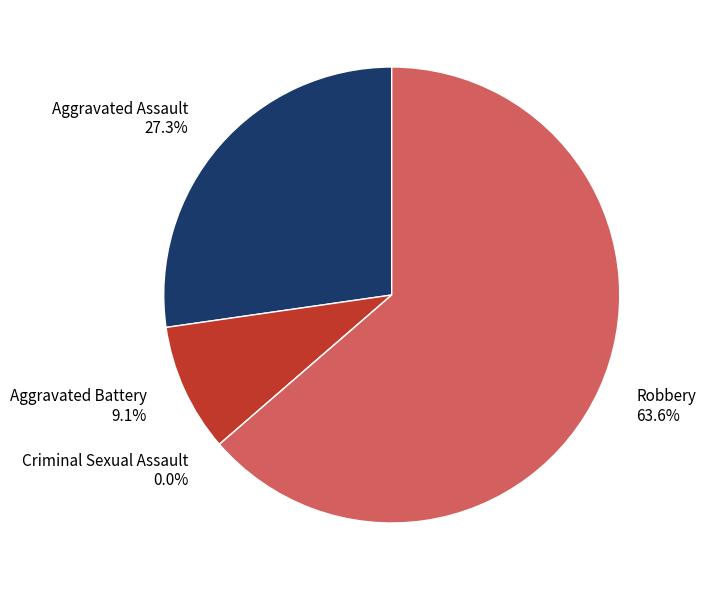

Is it true that Criminal Sexual Assault is 6% of the pie?

False